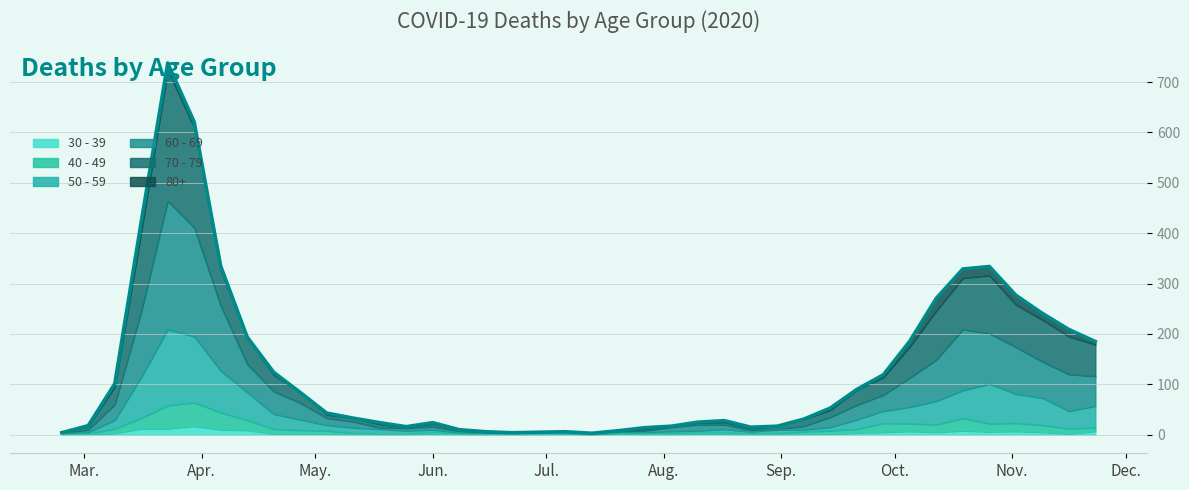

True or false: 50 - 59 and 30 - 39 cross at least once.

False